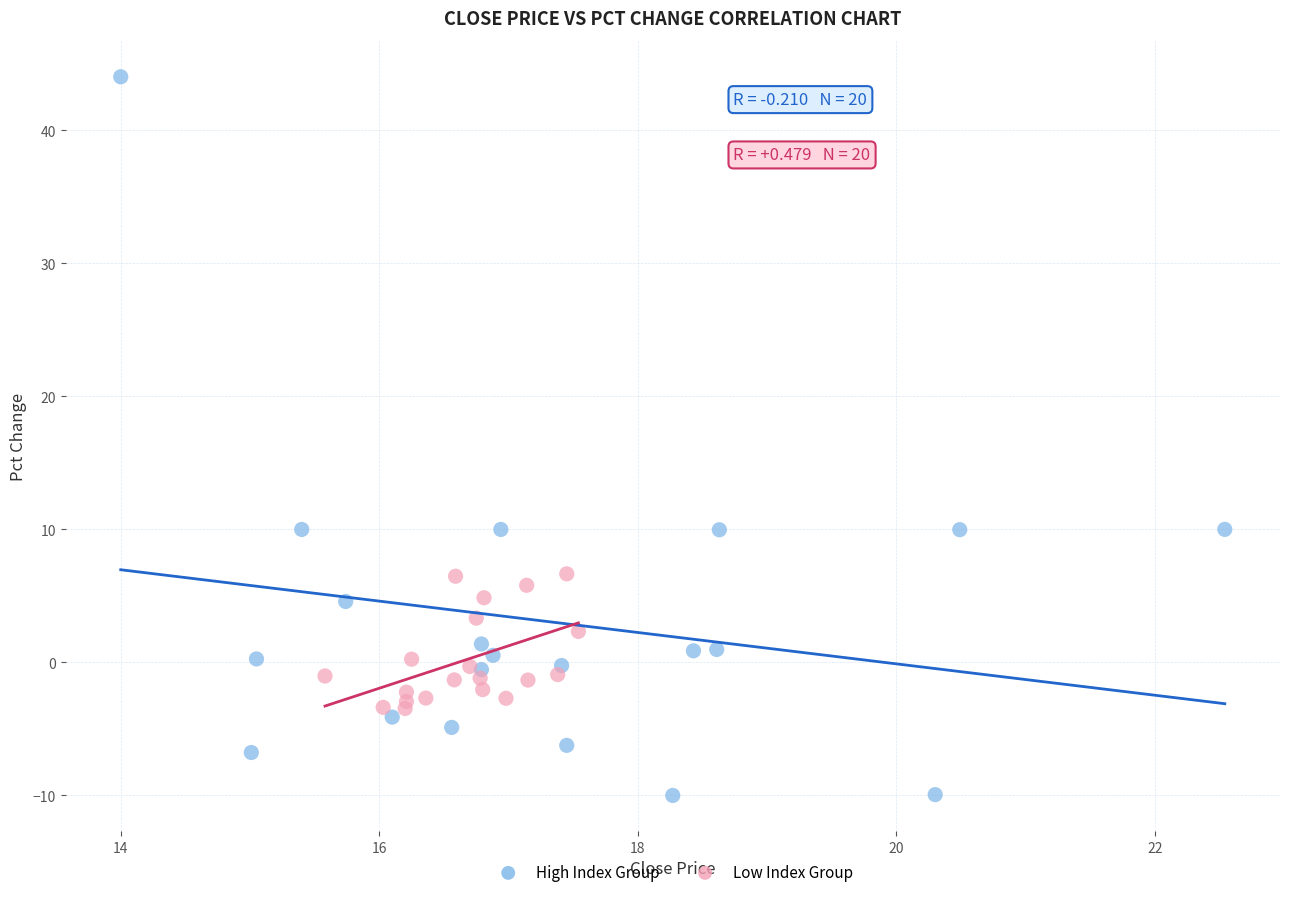

Which series has the widest spread of Y values?

High Index Group